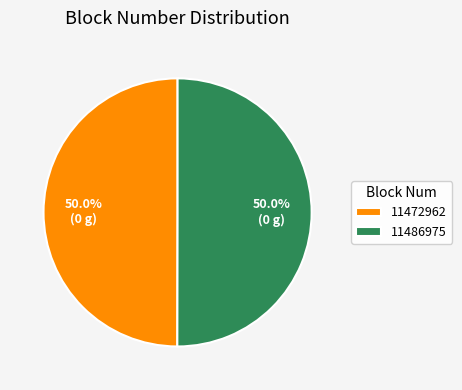

Combined, what portion of the pie is 11472962 and 11486975?

100.0%